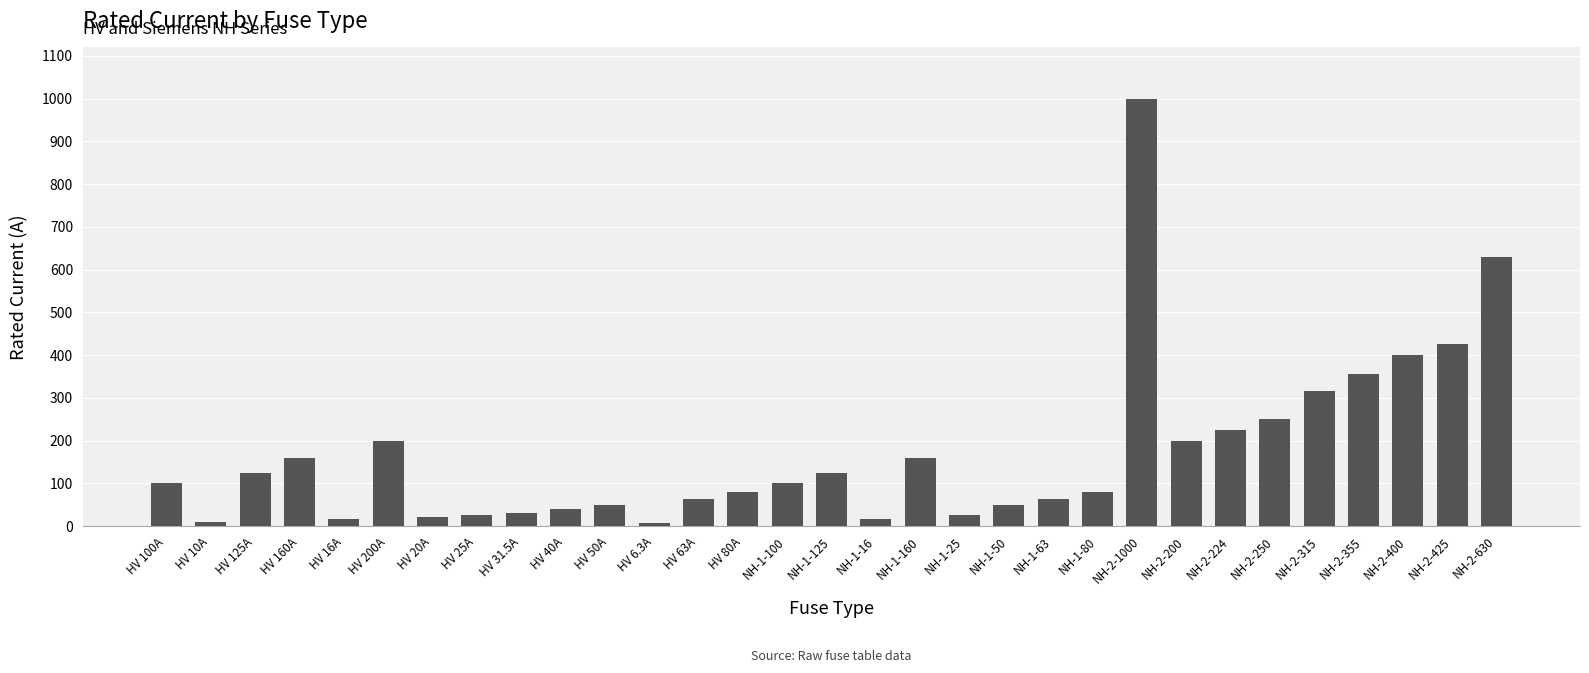

Is it true that the value at NH-2-250 is 430.1?

False